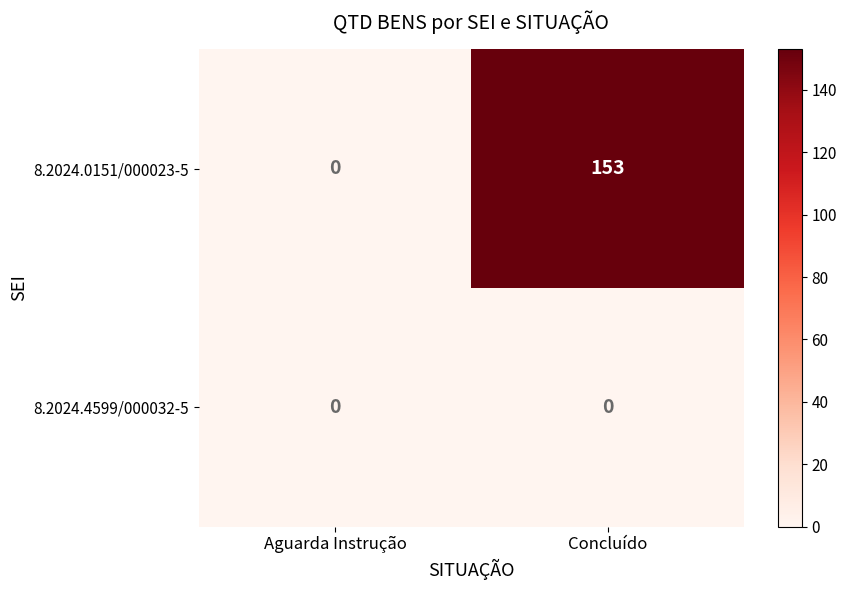

What is the total value across all series at Concluído?

153